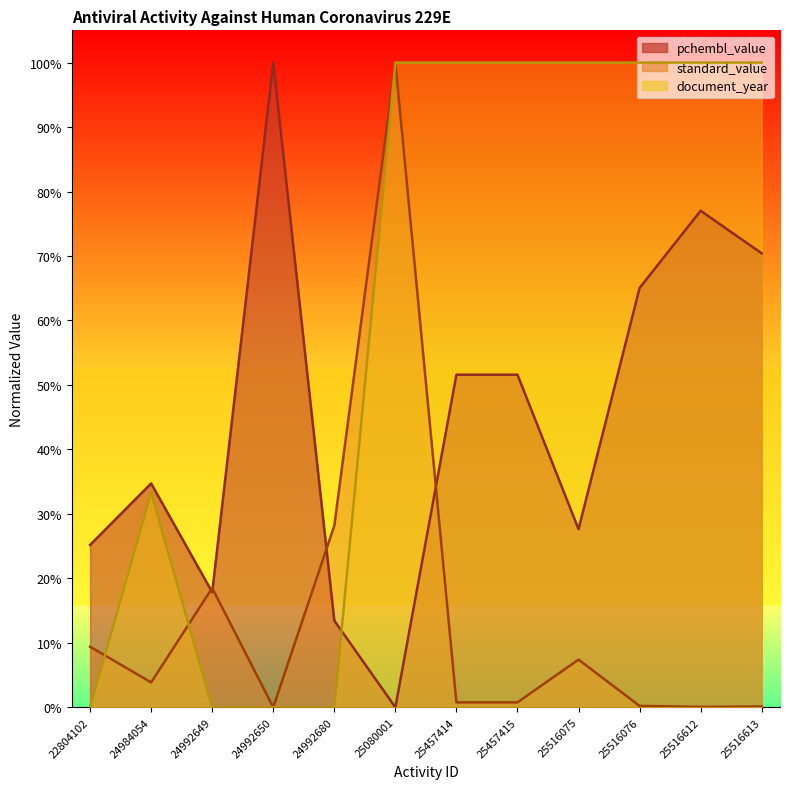

How many series are shown in this chart?

3